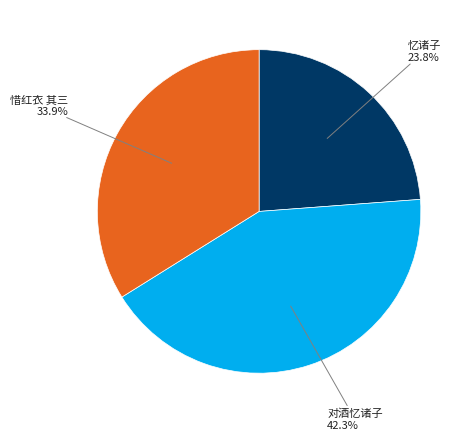

How many segments does this pie chart have?

3